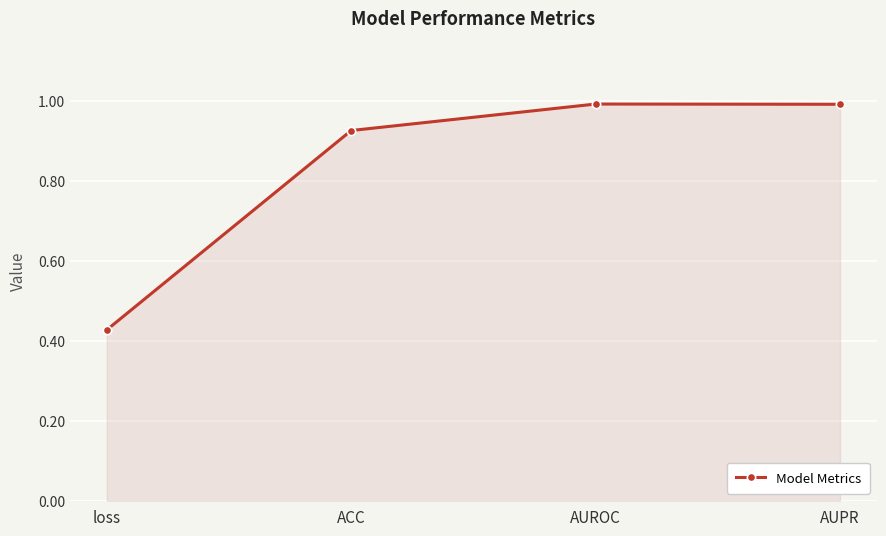

Which label corresponds to the smallest value in the chart?

loss